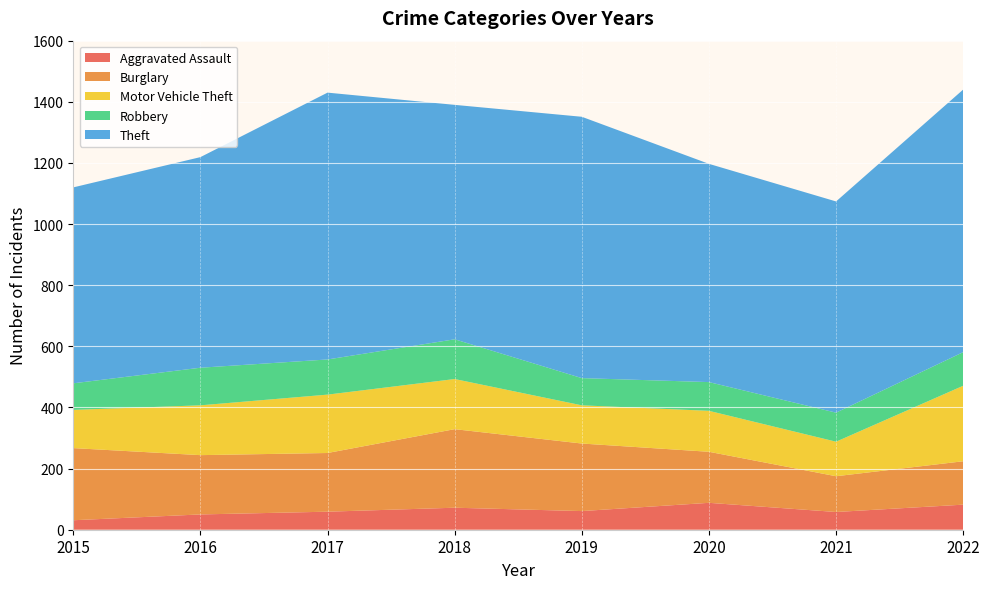

Reading left to right, extract all data points from this chart.

Aggravated Assault: 2015=31	2016=50	2017=59	2018=72	2019=61	2020=88	2021=58	2022=82
Burglary: 2015=236	2016=194	2017=192	2018=257	2019=221	2020=167	2021=117	2022=142
Motor Vehicle Theft: 2015=125	2016=163	2017=191	2018=164	2019=125	2020=134	2021=113	2022=247
Robbery: 2015=87	2016=123	2017=115	2018=130	2019=89	2020=94	2021=95	2022=110
Theft: 2015=641	2016=689	2017=873	2018=767	2019=855	2020=714	2021=691	2022=859